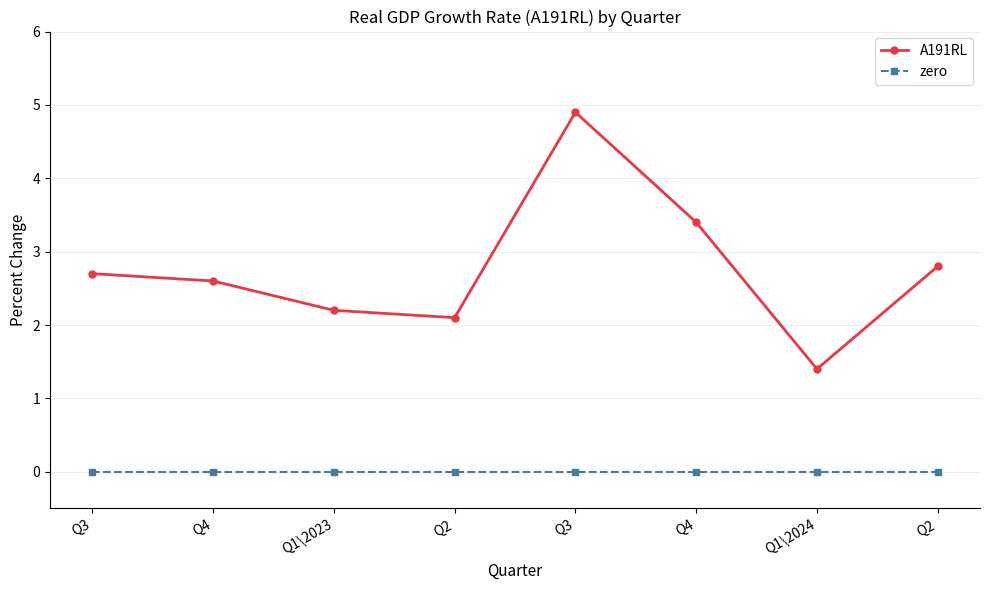

How many data points in A191RL are less than 2?

1